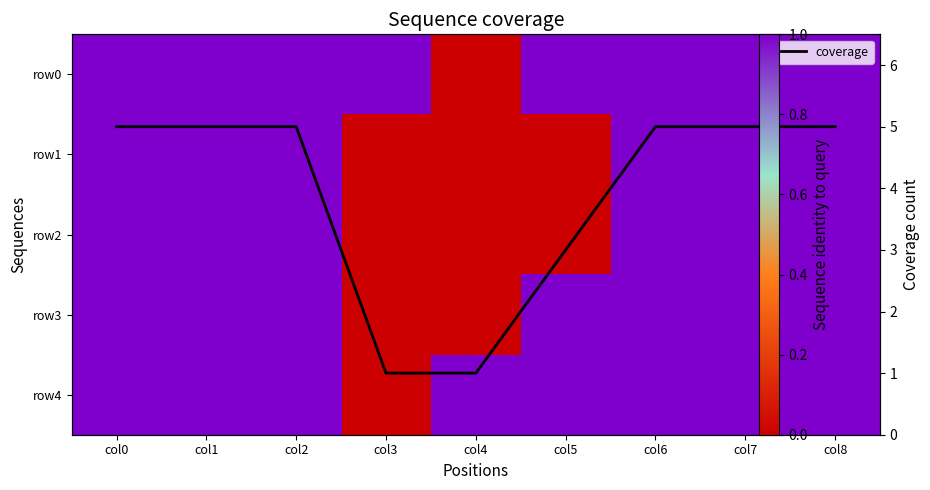

The value of row1 at col5 is 0. True or false?

True